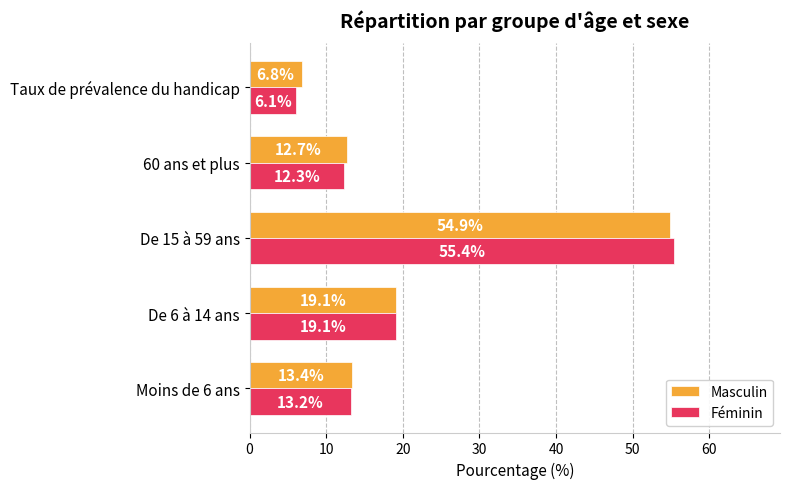

How many data points in Masculin are less than 13?

2